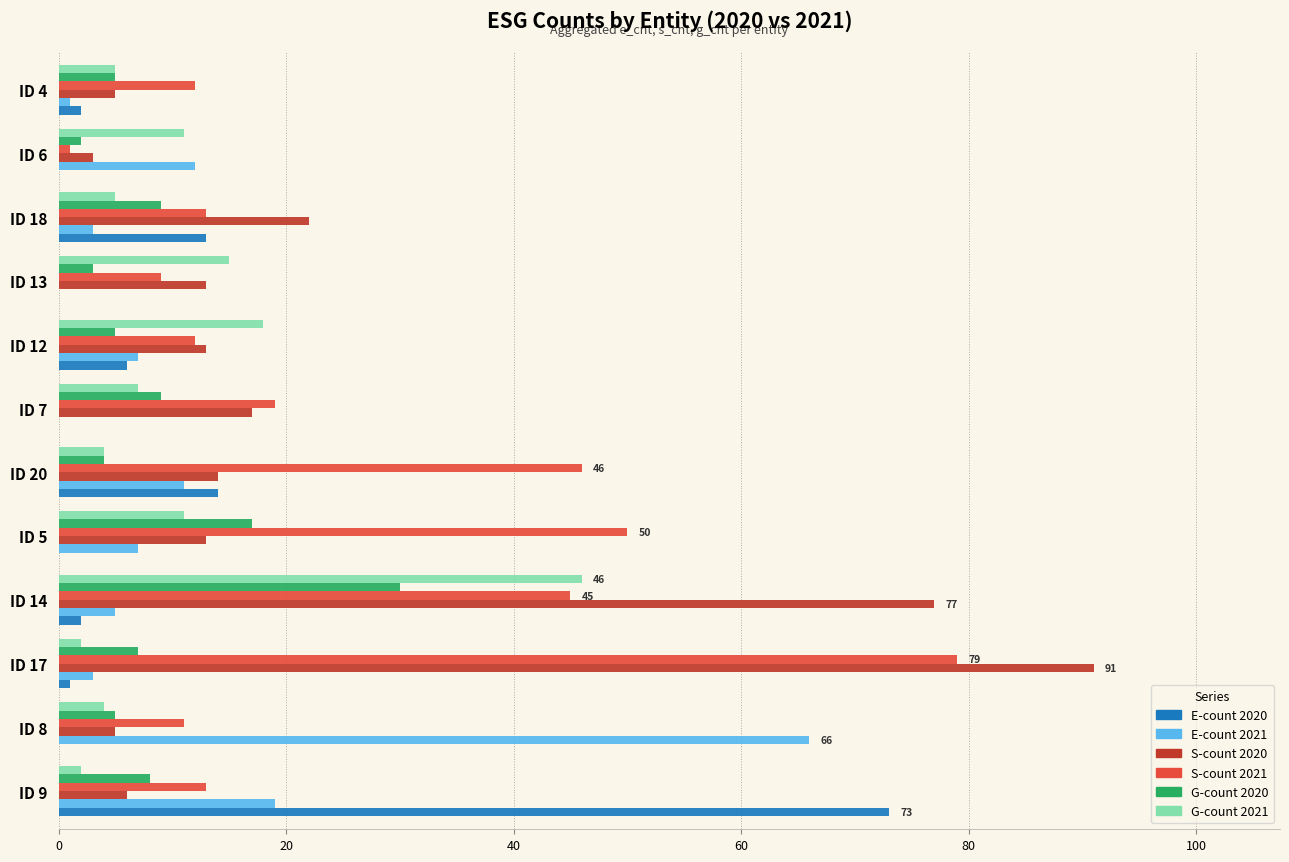

At which category does the chart reach its peak across all series?

ID 17